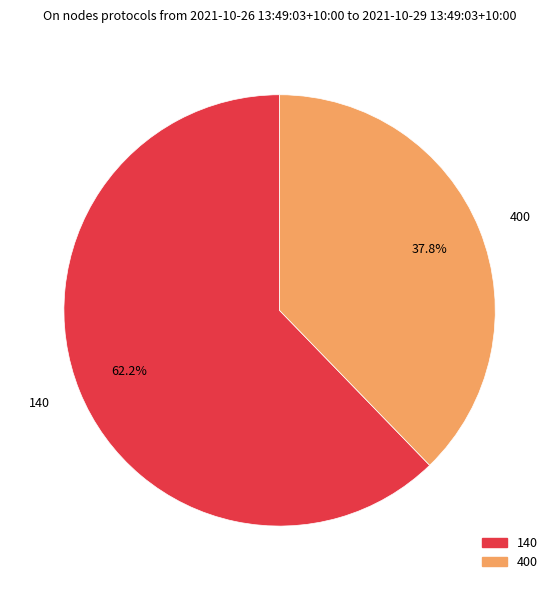

Which category has the biggest portion of the pie?

140